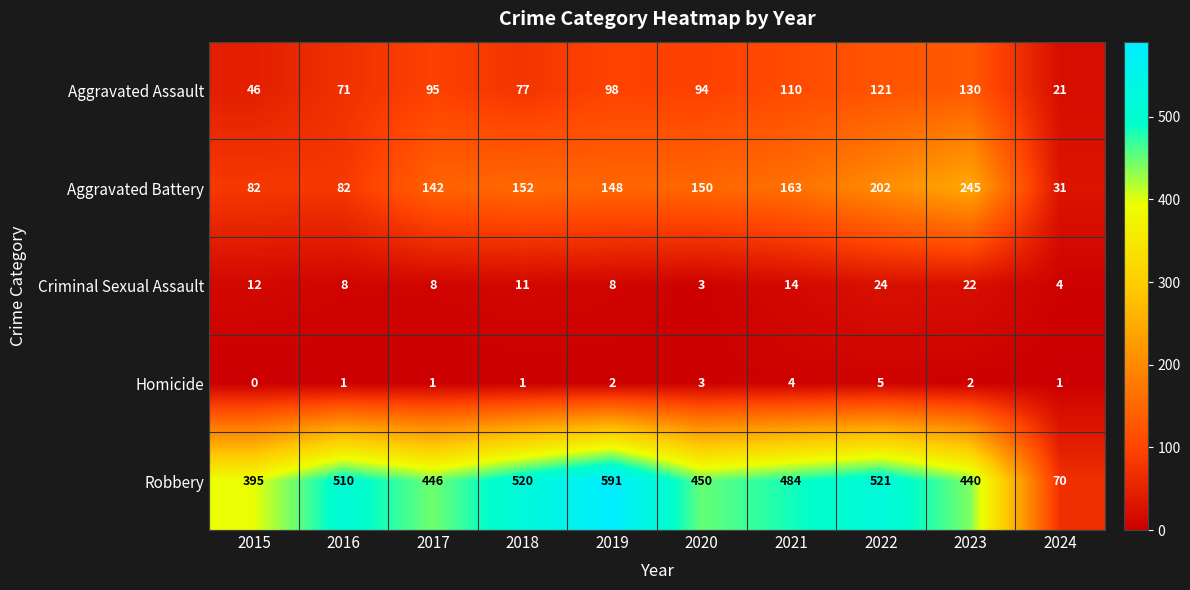

What is the spread (max minus min) of values at 2021?

480